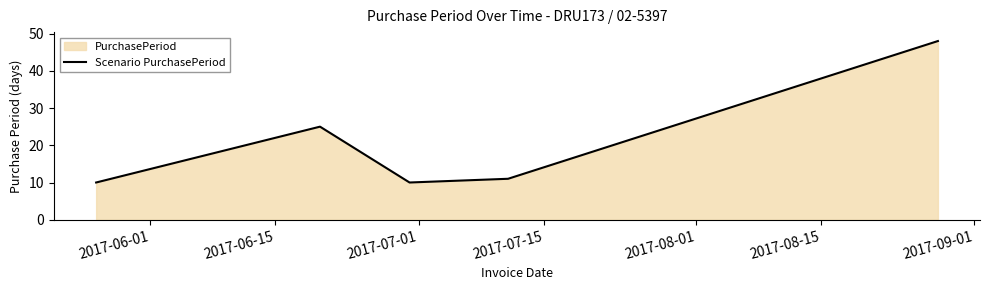

True or false: the data has more than 2 interior local peaks.

False